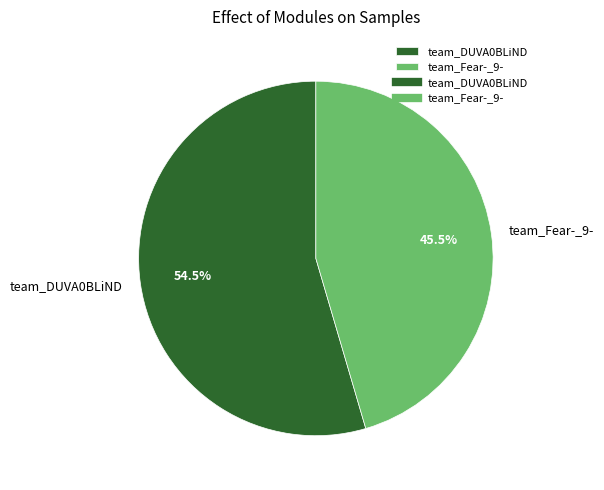

How many segments does this pie chart have?

2